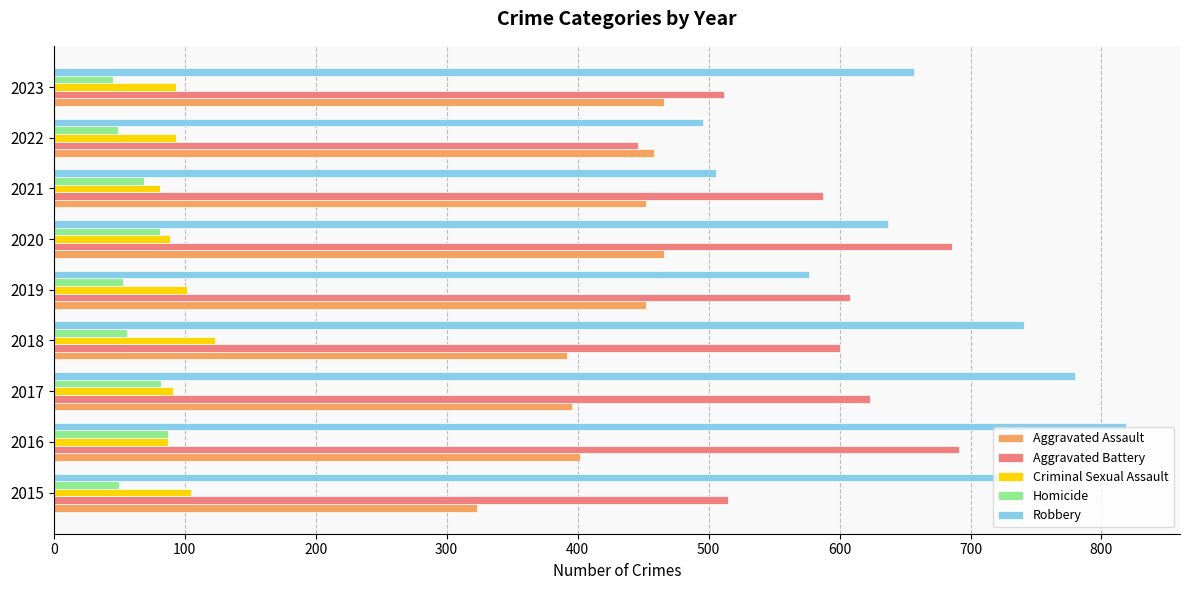

At which category is the sum across all series the highest?

2016